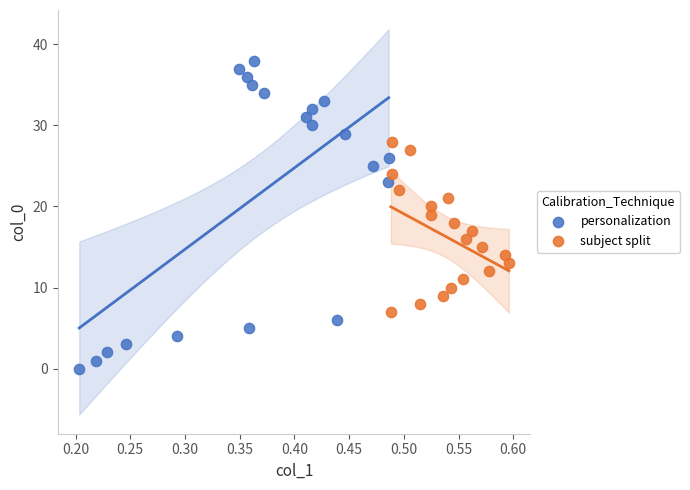

Which series has the largest Y range (max minus min)?

personalization